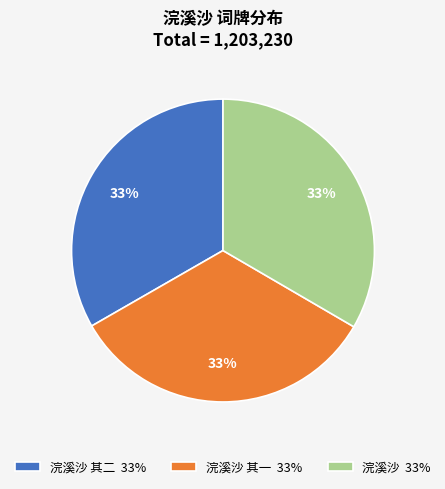

Does any single category account for the majority?

No